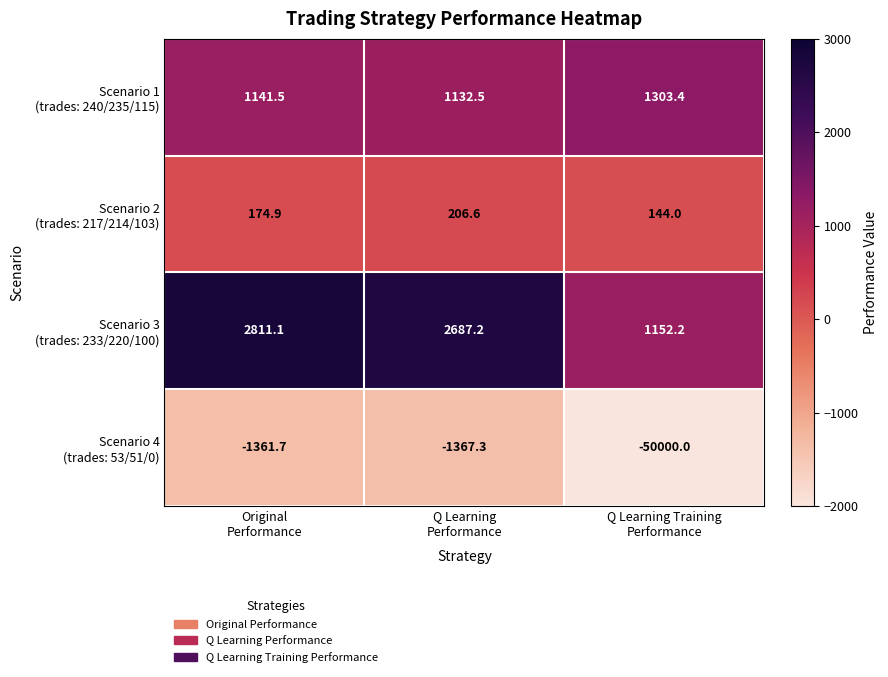

What is the greatest value displayed?

2811.1